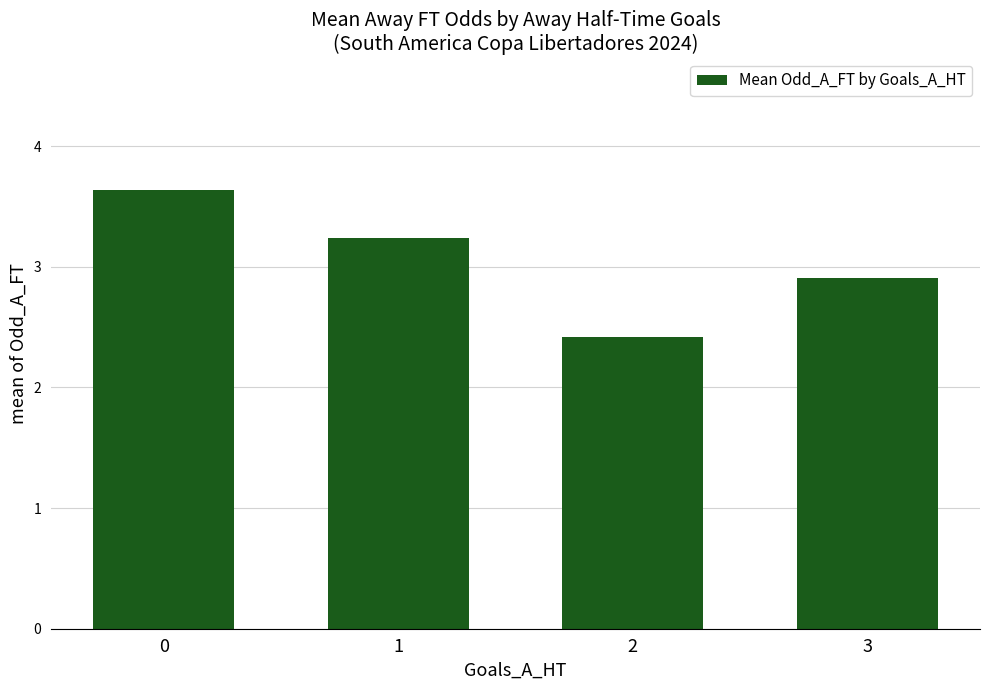

Rank the categories by value from lowest to highest.

2, 3, 1, 0